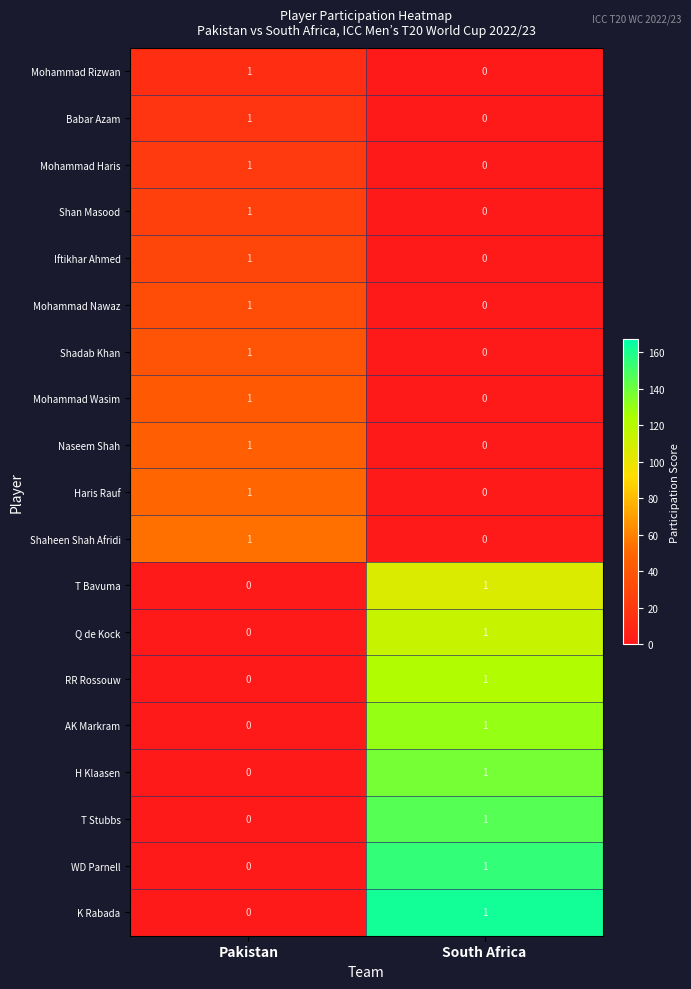

How many distinct data groups are displayed?

19